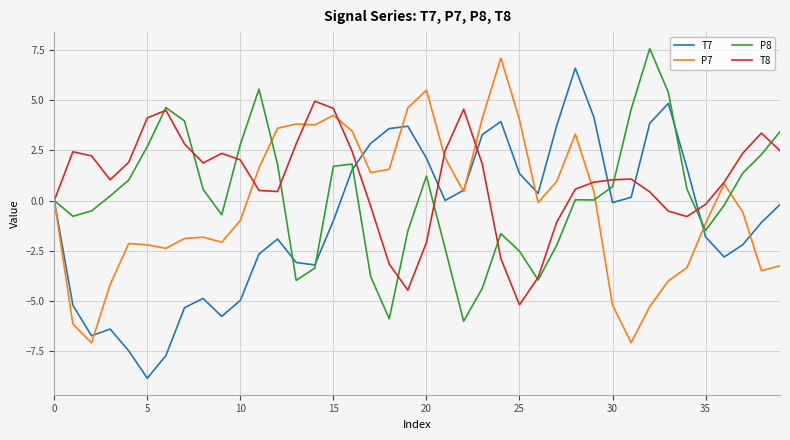

What is the highest value of the P8 series?

7.6